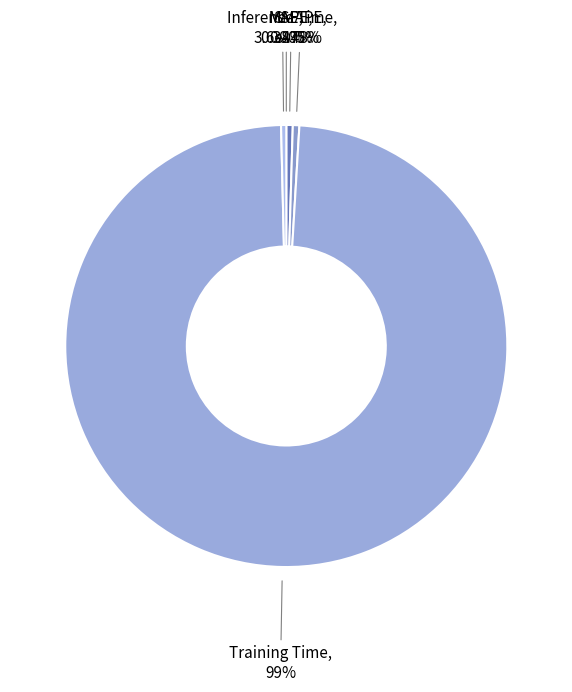

The Training Time slice represents 89% of the pie. True or false?

False